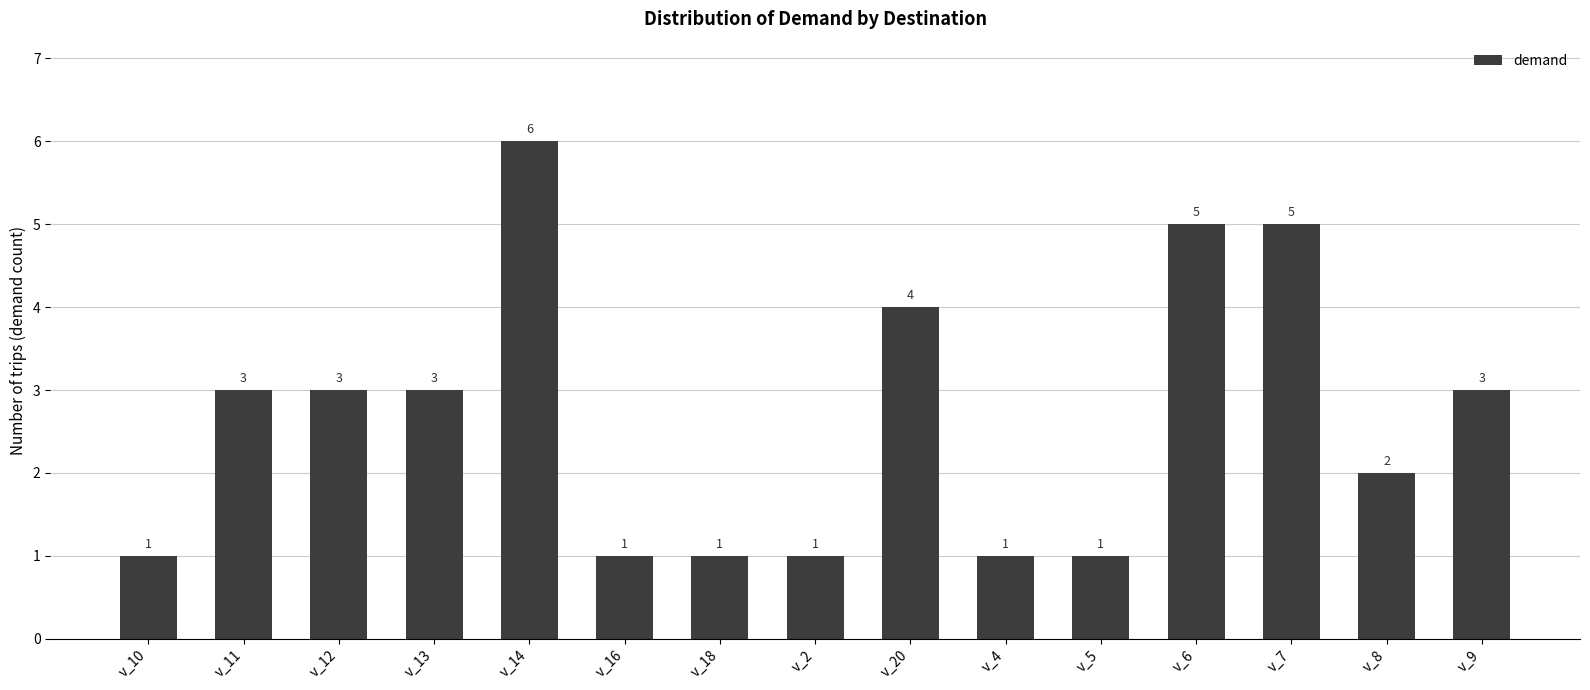

Read the value at v_12.

3